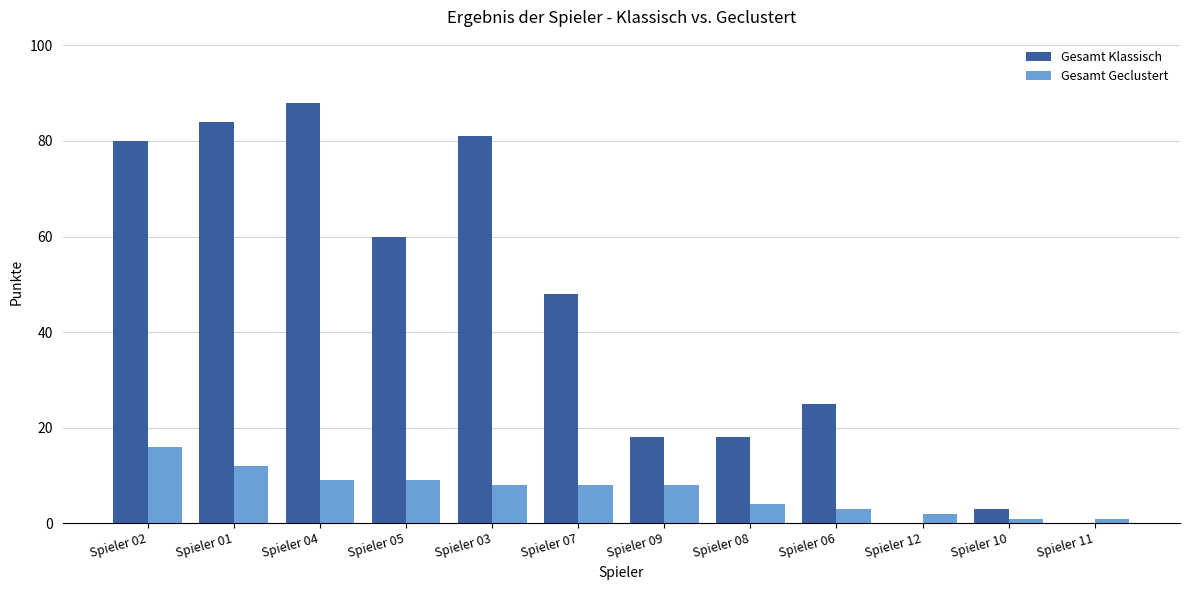

Does the chart contain stacked bars?

No